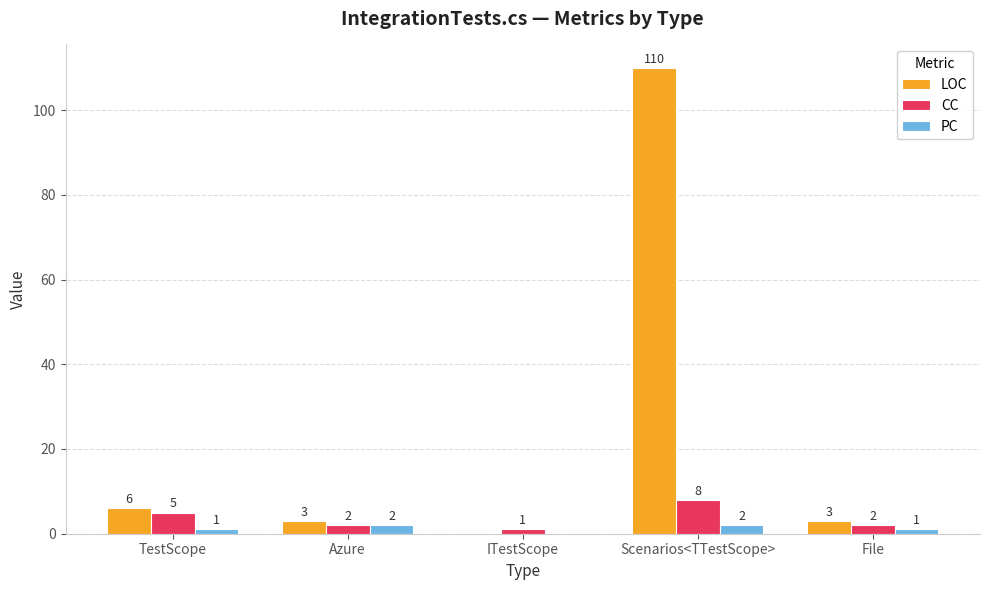

True or false: LOC has a value of -59 at ITestScope.

False